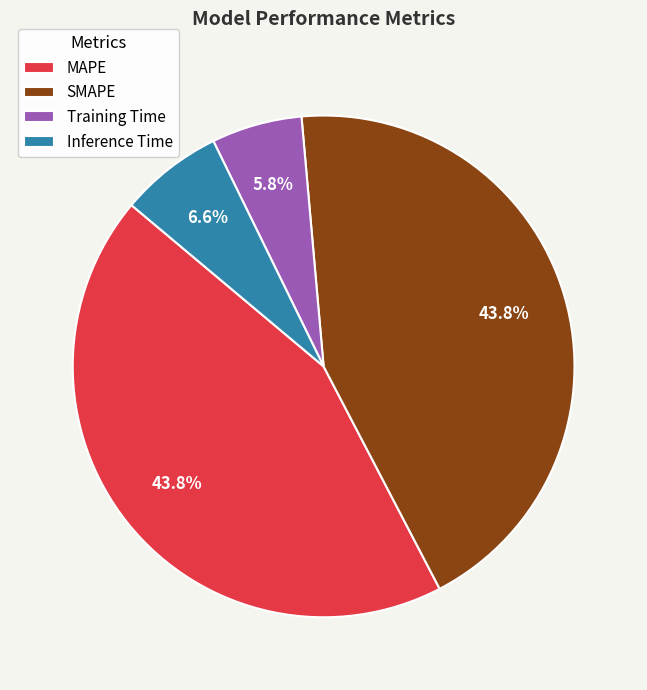

How many slices are in this pie chart?

4